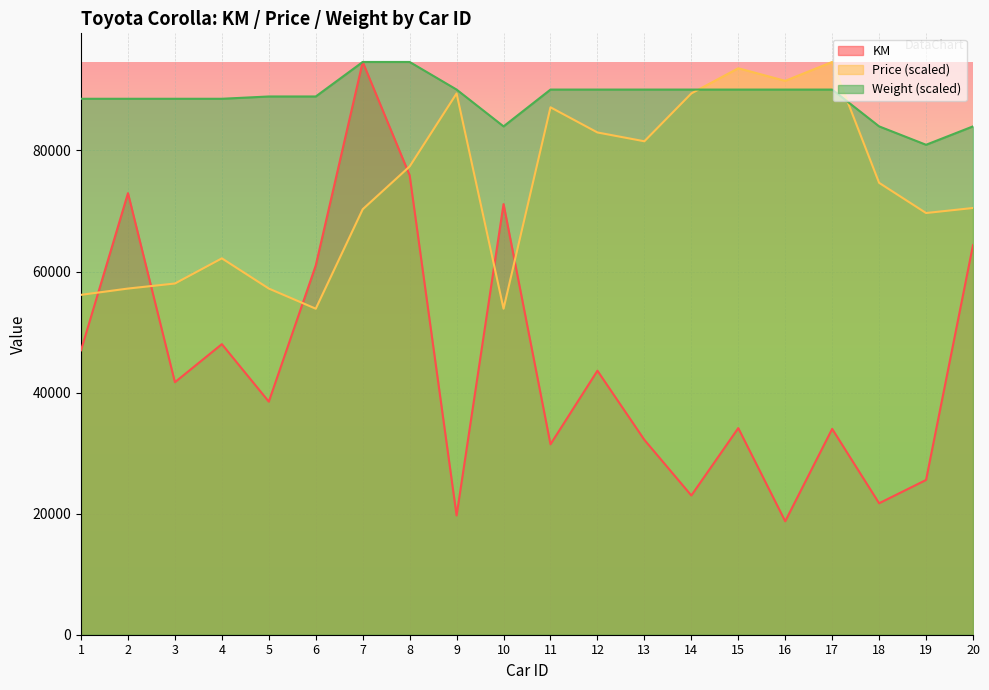

Reading left to right, extract all data points from this chart.

KM: 46986.0	72937.0	41711.0	48000.0	38500.0	61000.0	94612.0	75889.0	19700.0	71138.0	31461.0	43610.0	32189.0	23000.0	34131.0	18739.0	34000.0	21716.0	25563.0	64359.0
Price: 56143.4	57183.1	58014.8	62173.6	57183.1	53856.1	70283.2	77353.1	89413.5	53856.1	87126.2	82967.4	81511.9	89413.5	93572.3	91492.9	94612.0	74649.9	69659.4	70491.1
Weight: 88532.5	88532.5	88532.5	88532.5	88912.5	88912.5	94612.0	94612.0	90052.4	83972.9	90052.4	90052.4	90052.4	90052.4	90052.4	90052.4	90052.4	83972.9	80933.2	83972.9